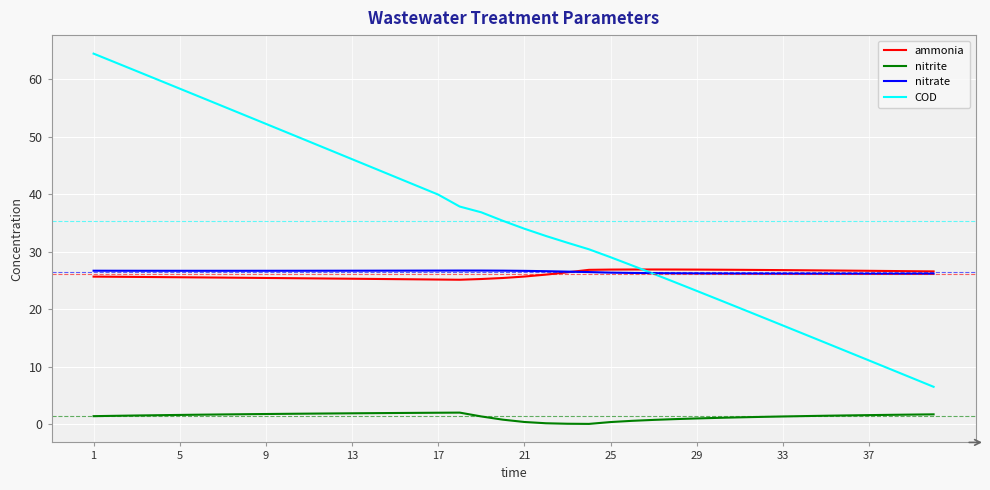

What is the maximum value for ammonia?

26.9